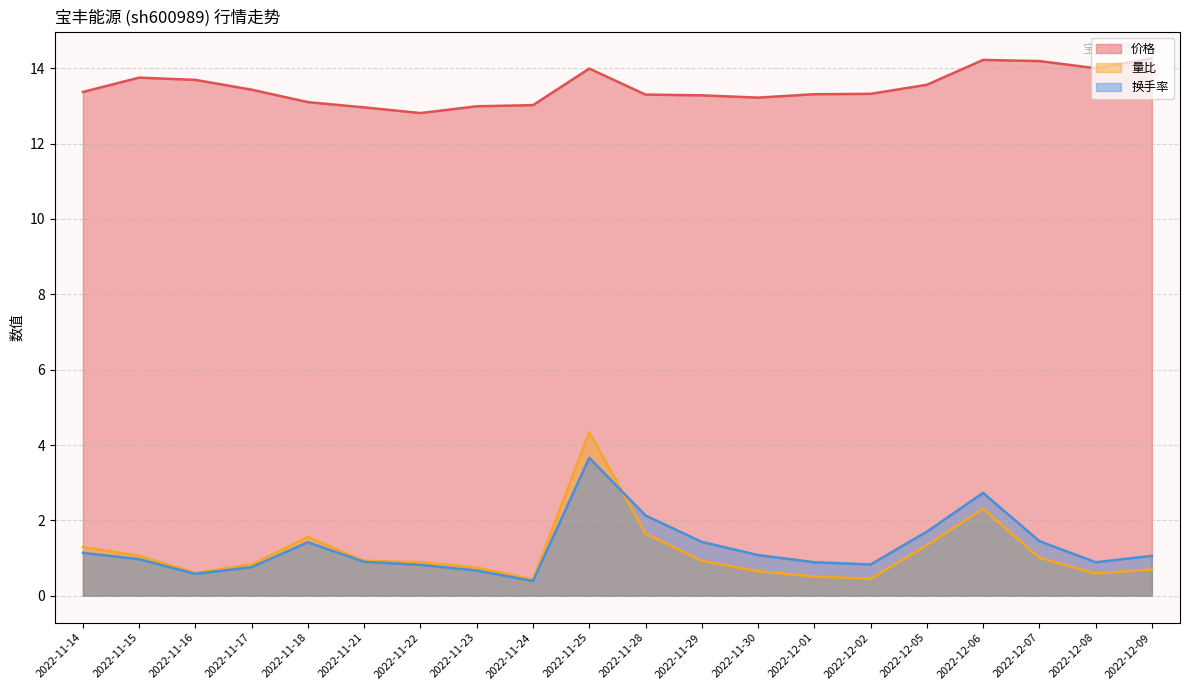

How many lines are shown in the chart?

3